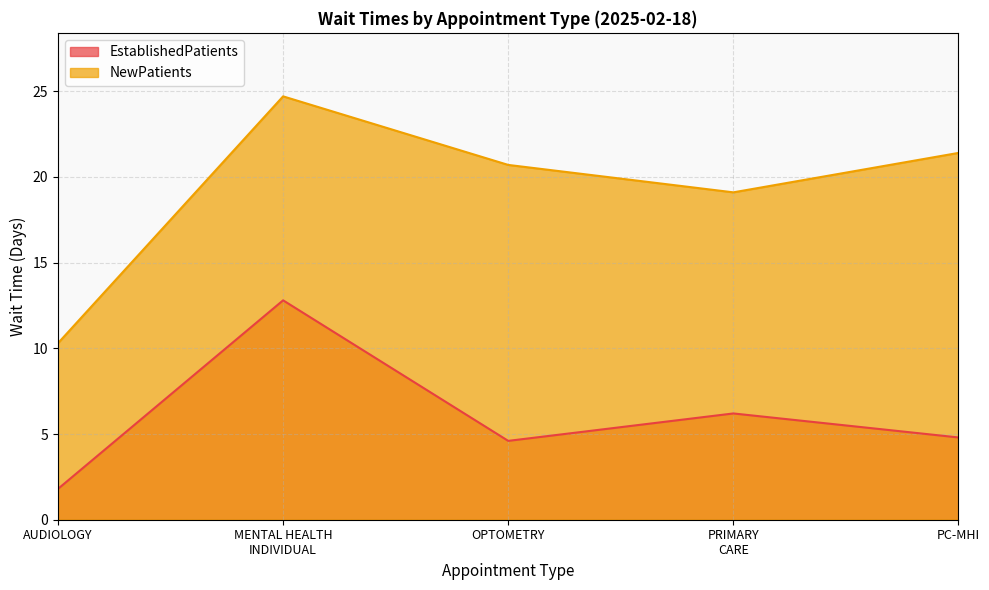

How many values in the EstablishedPatients series exceed 4?

4